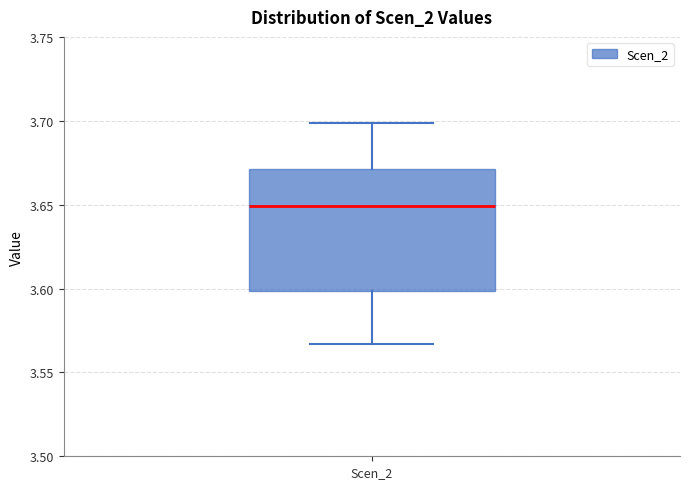

Transcribe this box plot: give where the median line is, the range the box spans, and where the two whiskers end, as read against the y-axis. The values are not printed on the chart, so give them approximately, as read against the axis.

median 3.650, box 3.600 to 3.670, whiskers 3.565 to 3.700